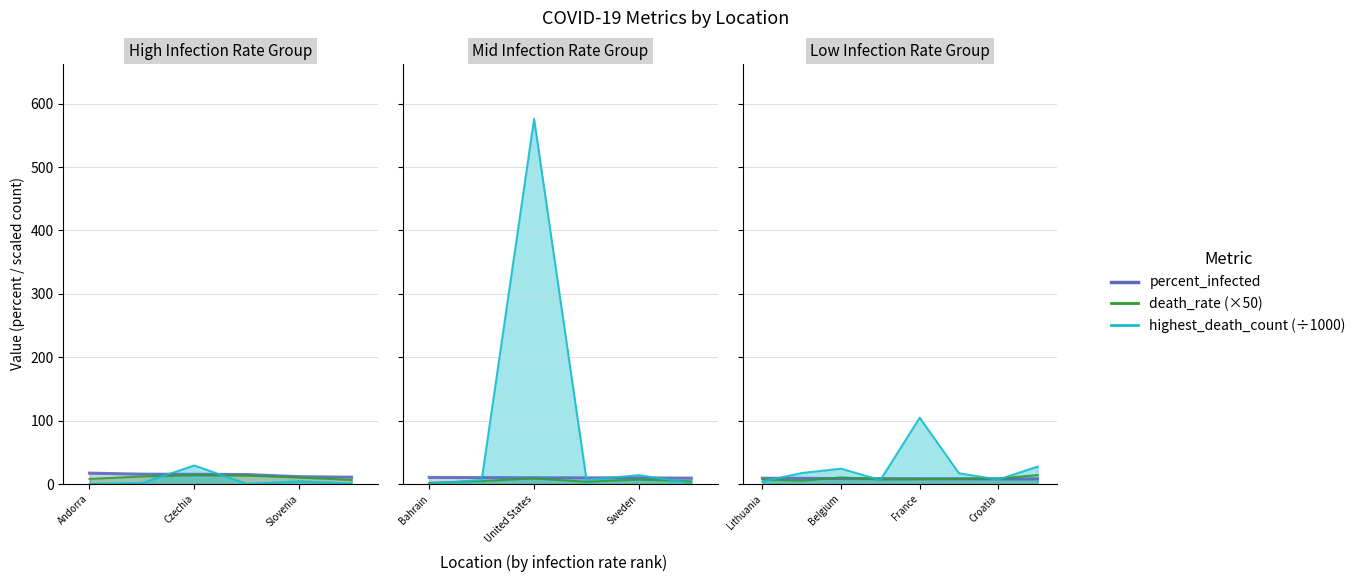

How many series are shown in this chart?

3